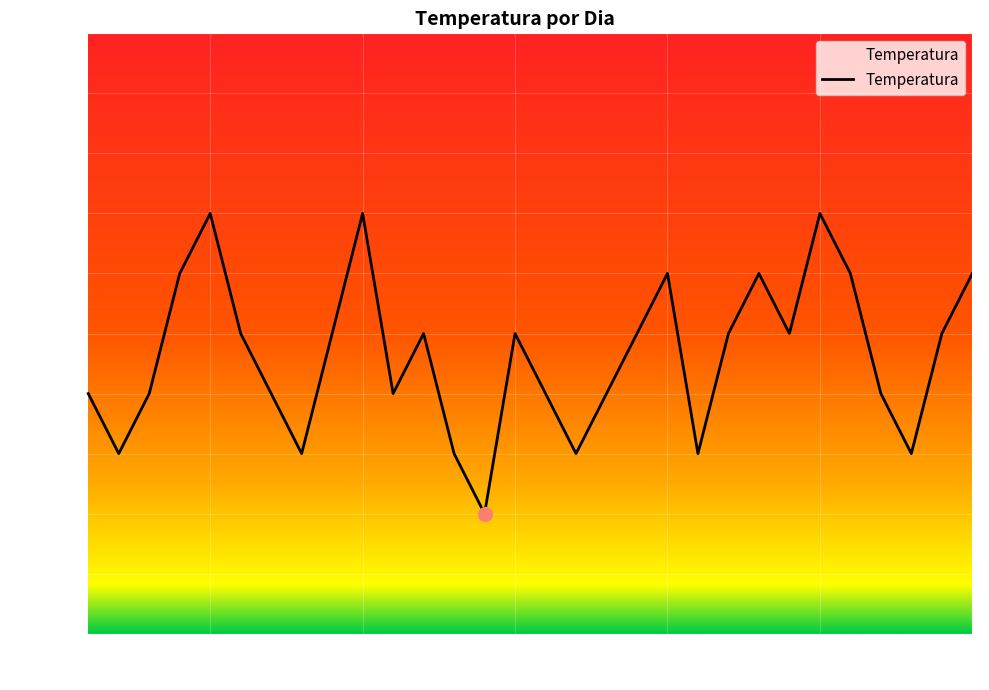

What is the difference between the maximum and minimum values?

5